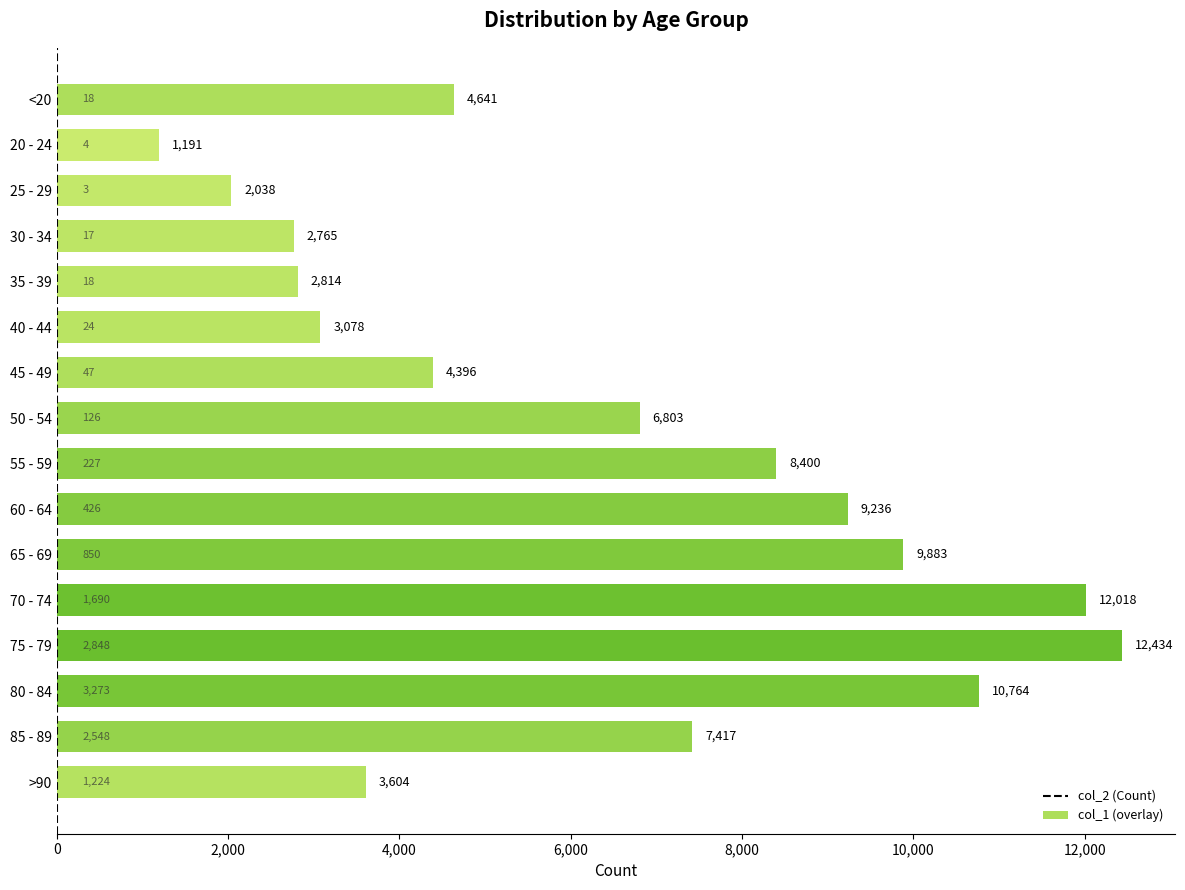

What is the label of the 8th bar from the top?

50 - 54